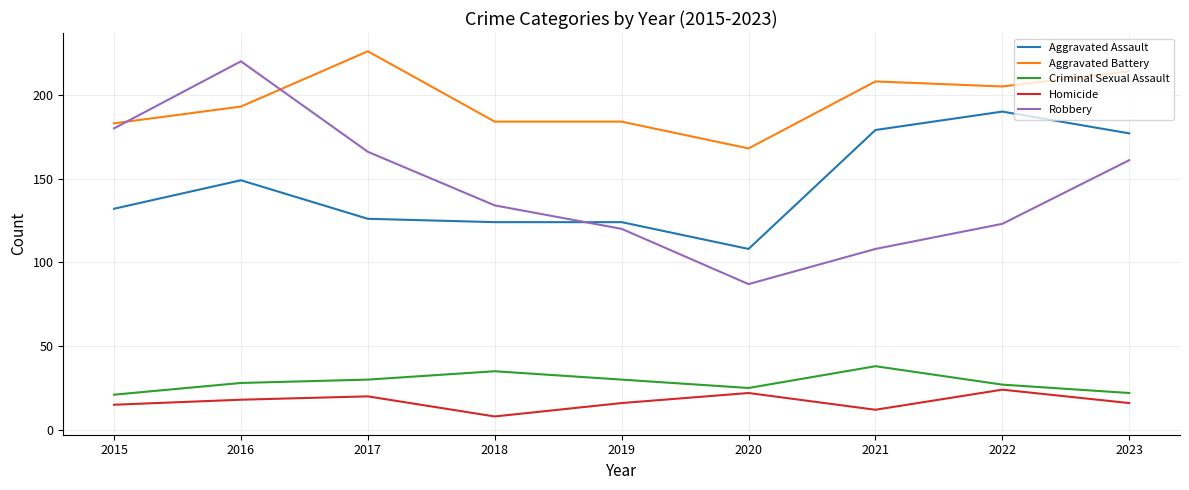

Reading left to right, list all the values displayed in this chart.

Aggravated Assault: 132	149	126	124	124	108	179	190	177
Aggravated Battery: 183	193	226	184	184	168	208	205	214
Criminal Sexual Assault: 21	28	30	35	30	25	38	27	22
Homicide: 15	18	20	8	16	22	12	24	16
Robbery: 180	220	166	134	120	87	108	123	161